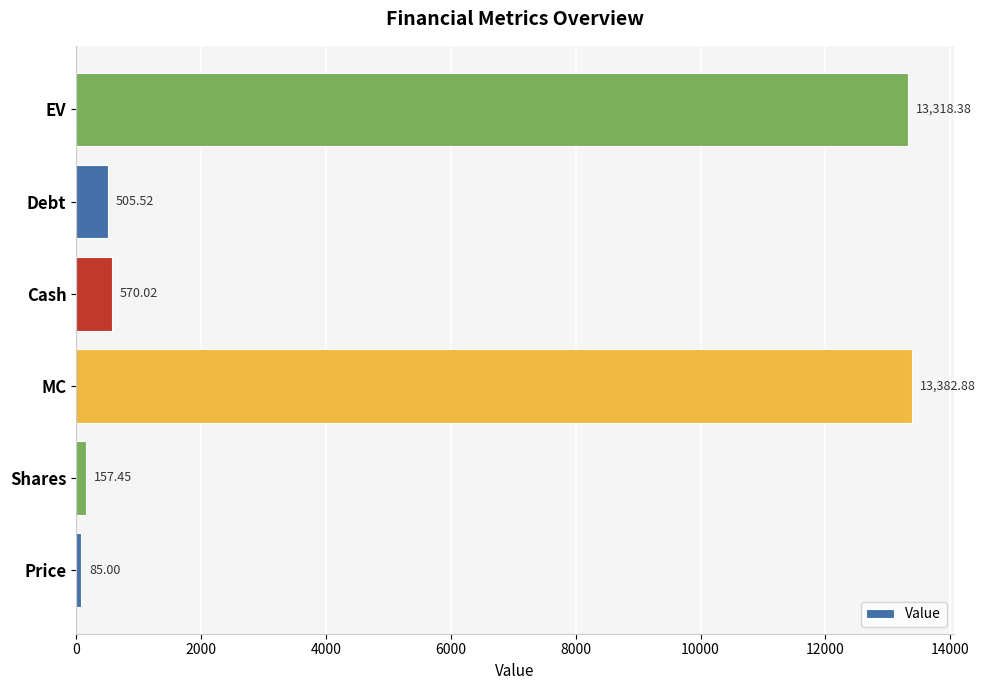

Does the chart contain stacked bars?

No